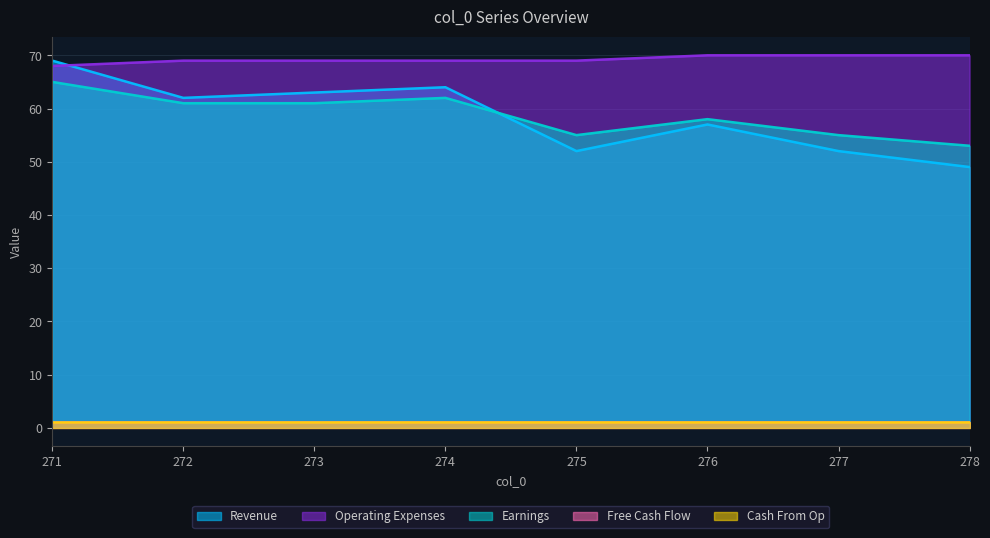

True or false: Revenue has more than 1 interior local peaks.

True